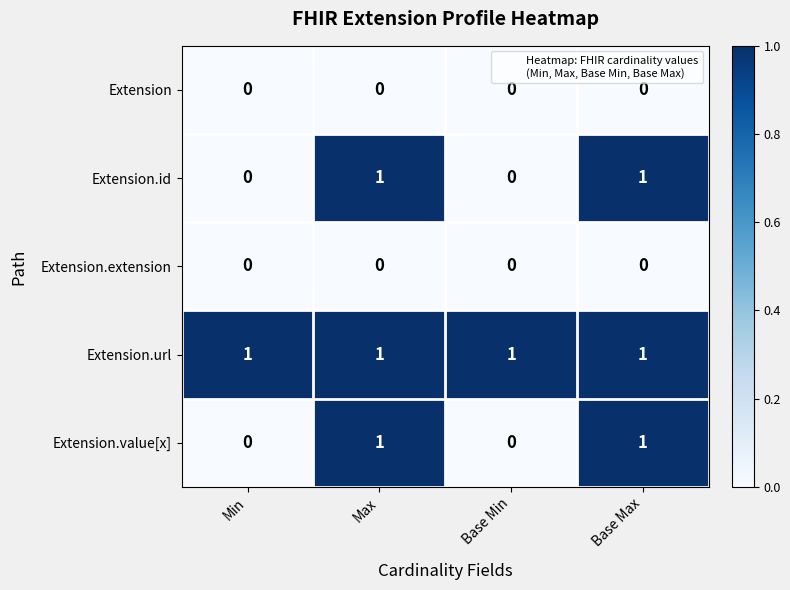

The value of Extension.id at Min is 0. True or false?

True